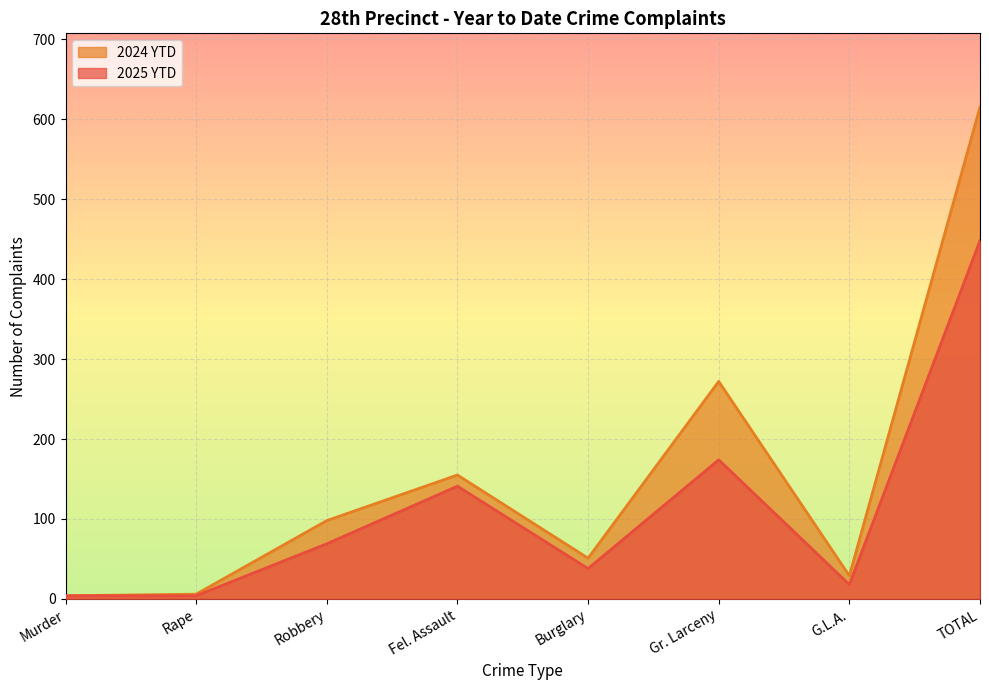

Where does the 2024 YTD series first go above 98?

Fel. Assault